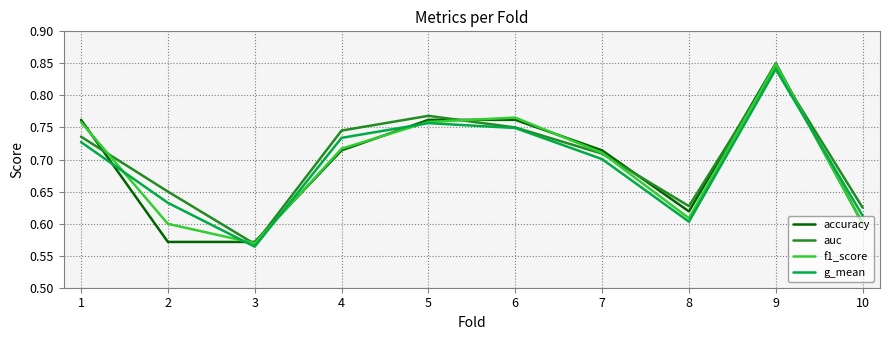

How many distinct data groups are displayed?

4